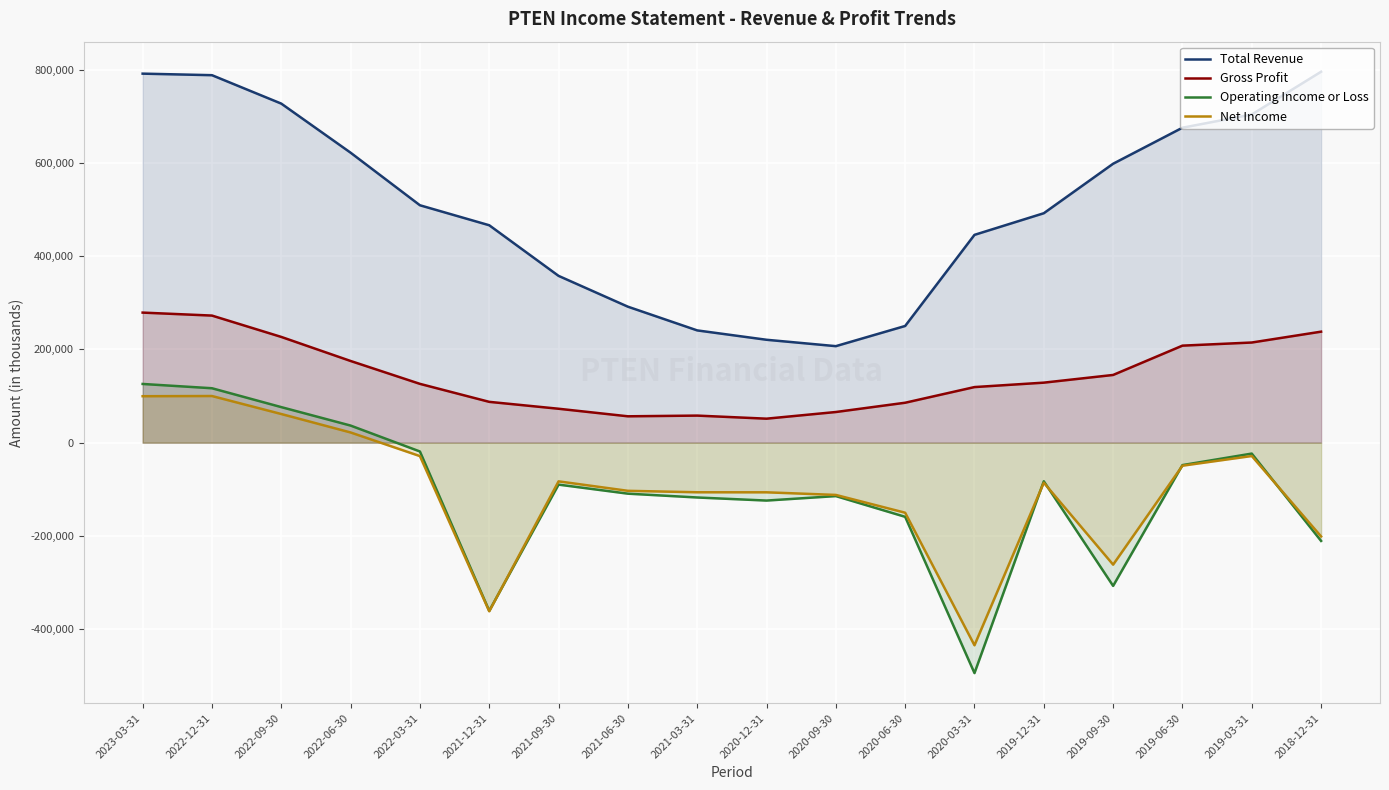

What are all the series names shown in the legend?

Total Revenue, Gross Profit, Operating Income or Loss, Net Income